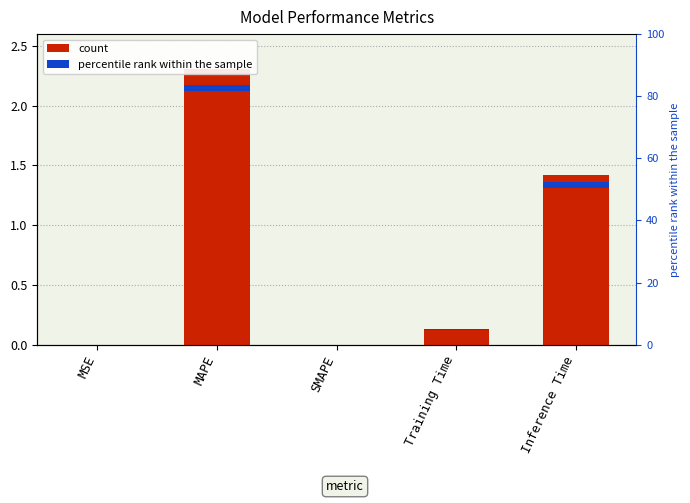

What is the difference between the maximum and second lowest values?

2.3